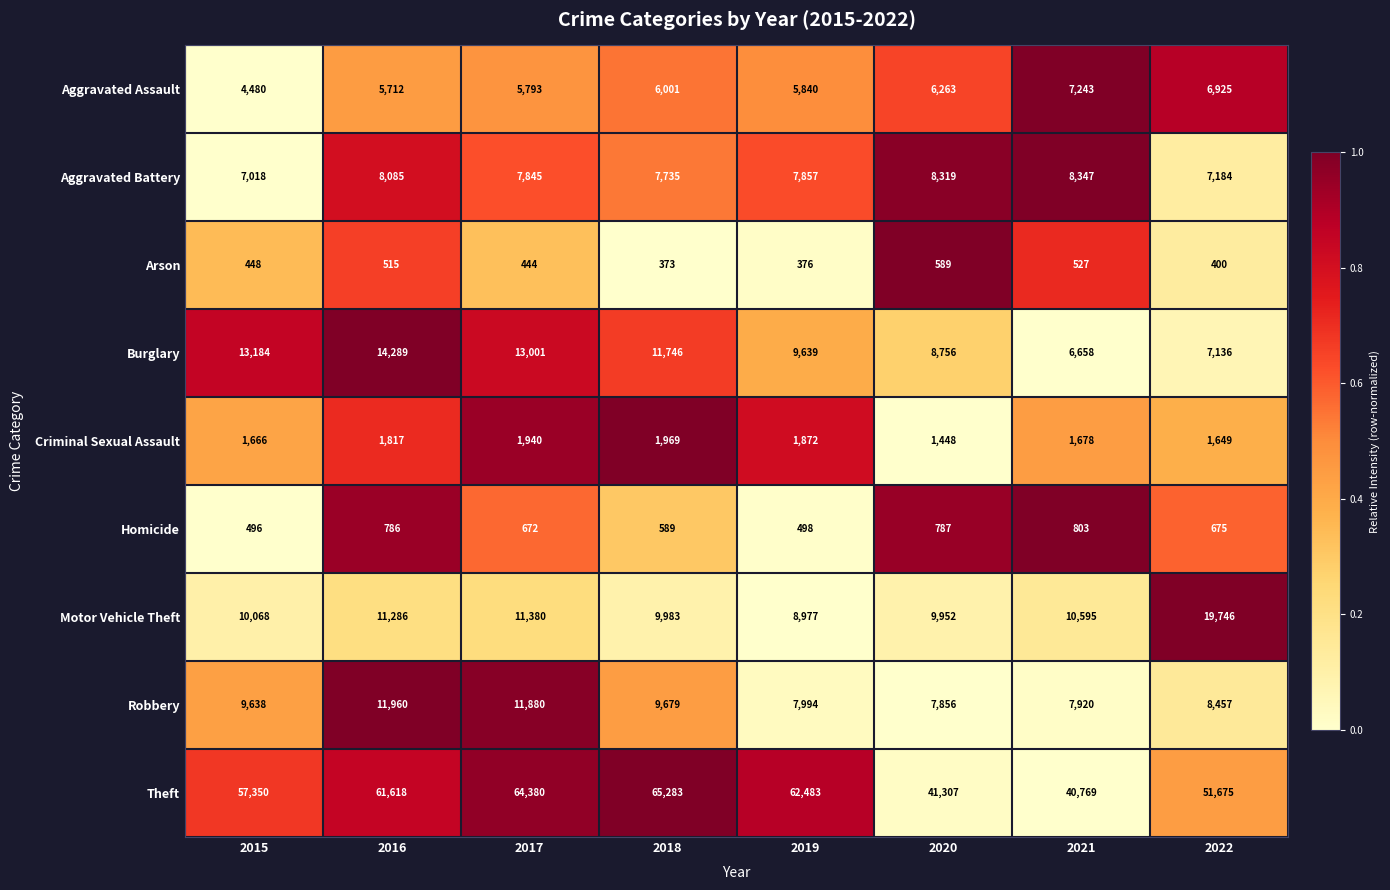

What is the difference between the highest and lowest values at 2018?

64910